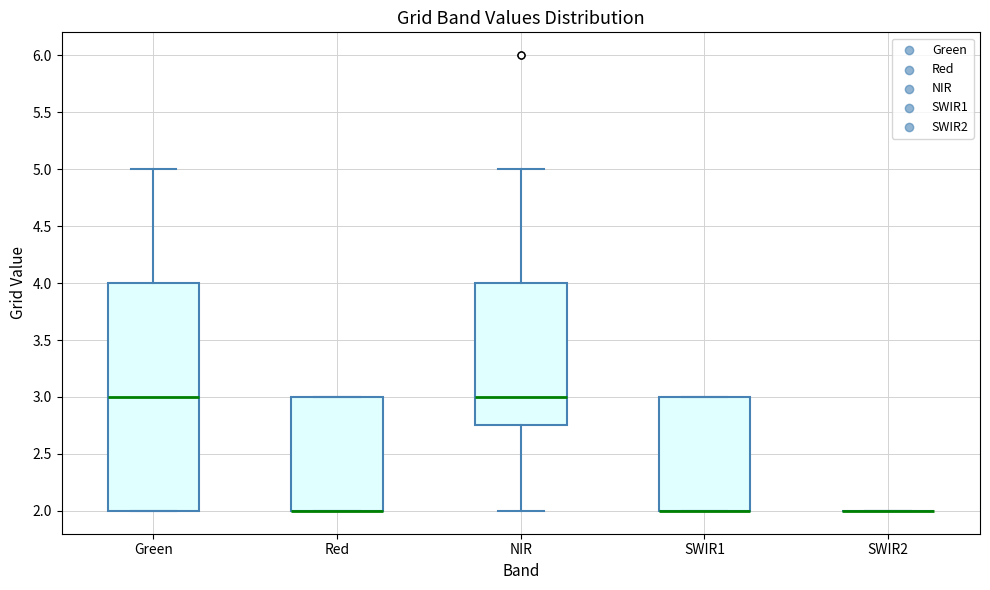

Comparing the boxes themselves (not the whiskers), which one is the tallest?

Green